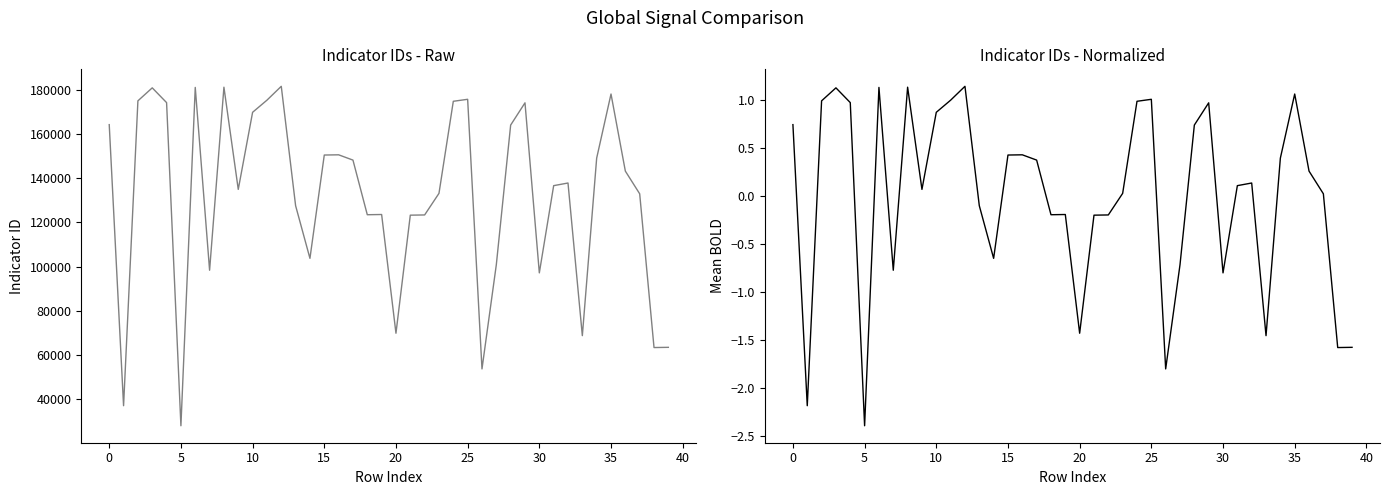

True or false: indicator_id and indicator_id (normalized) intersect in this chart.

False